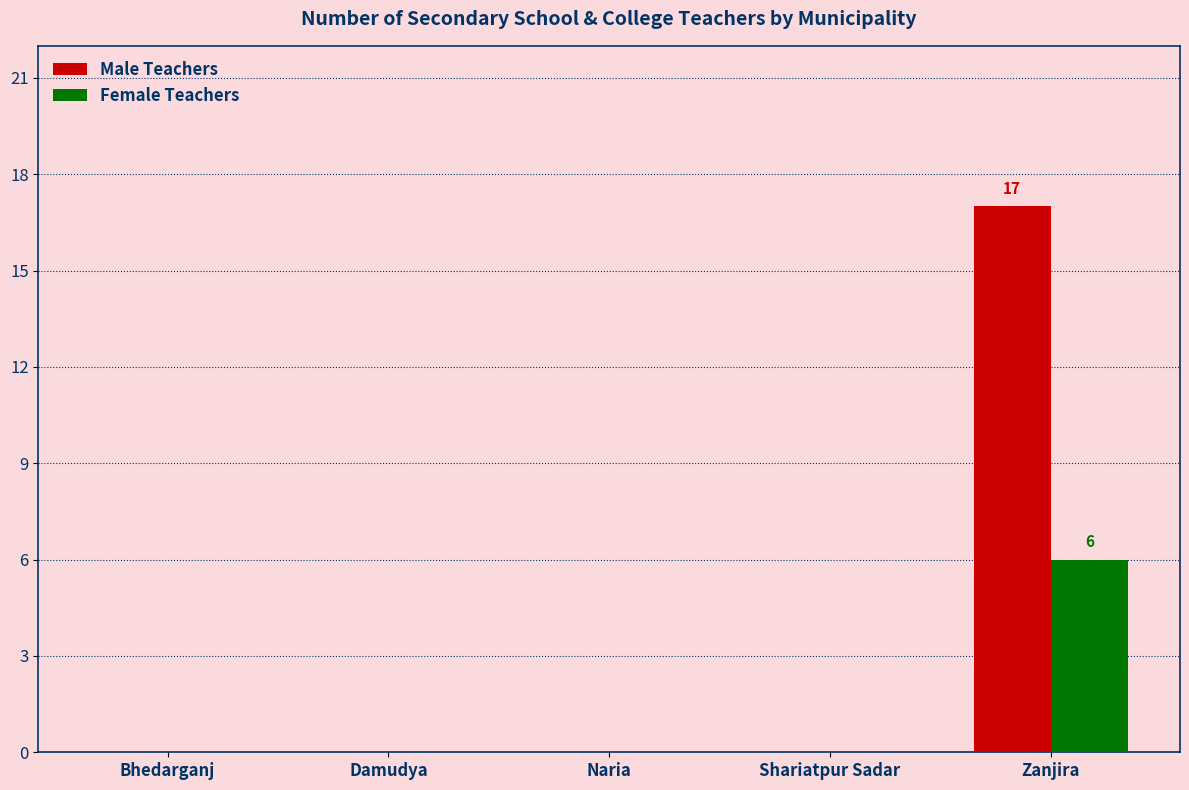

Reading left to right, what are all the values shown in this chart?

Male Teachers: Bhedarganj=0	Damudya=0	Naria=0	Shariatpur Sadar=0	Zanjira=17
Female Teachers: Bhedarganj=0	Damudya=0	Naria=0	Shariatpur Sadar=0	Zanjira=6